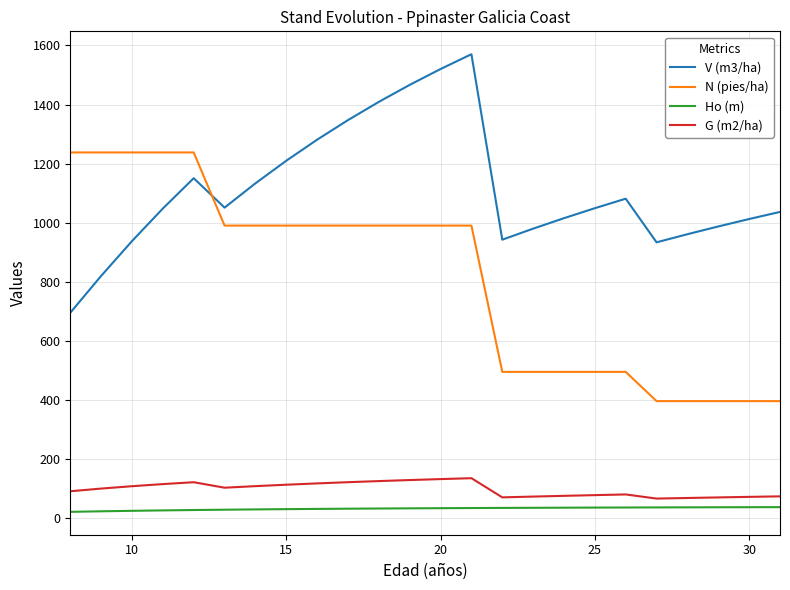

Which series has the largest total across all categories?

V (m3/ha)